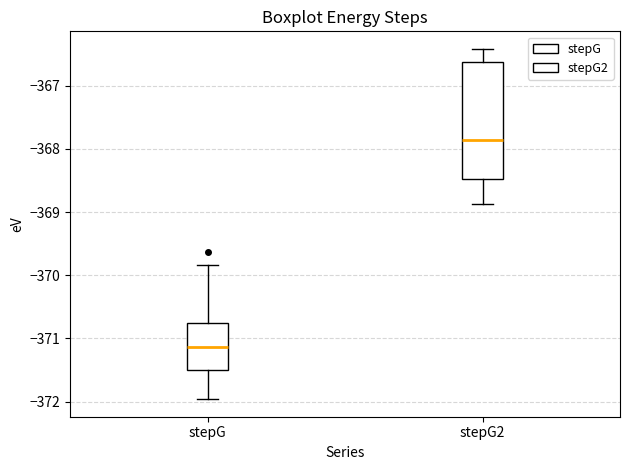

Comparing the boxes themselves (not the whiskers), which one is the tallest?

stepG2